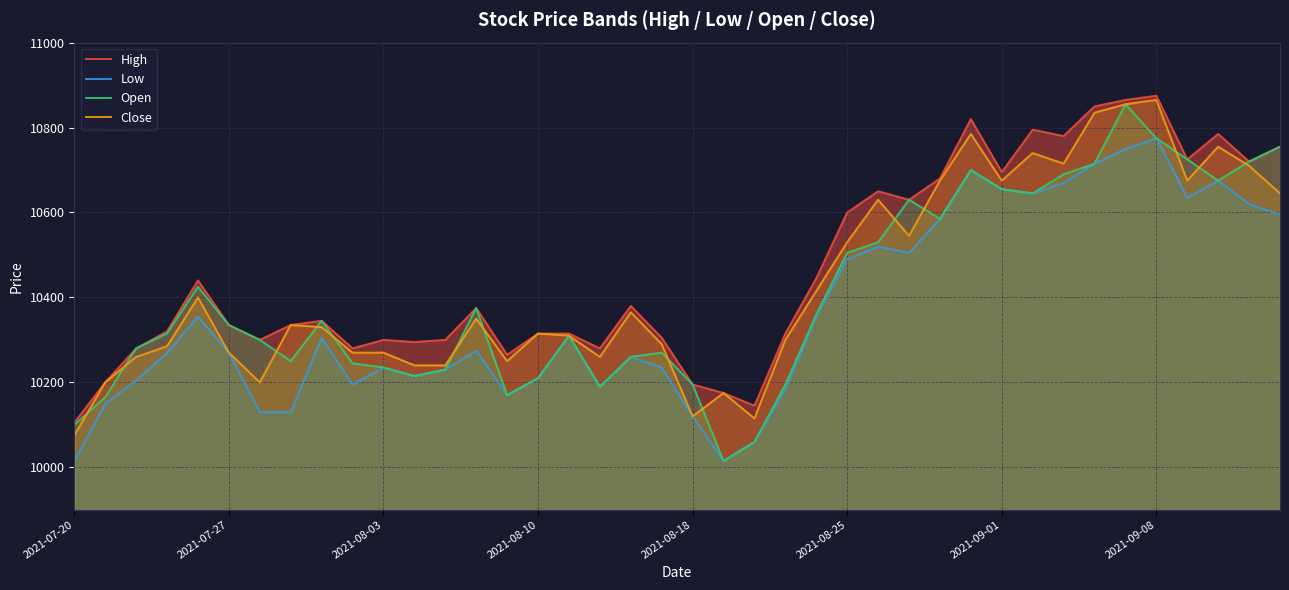

List the series in order of their overall mean, lowest first.

Low, Open, Close, High